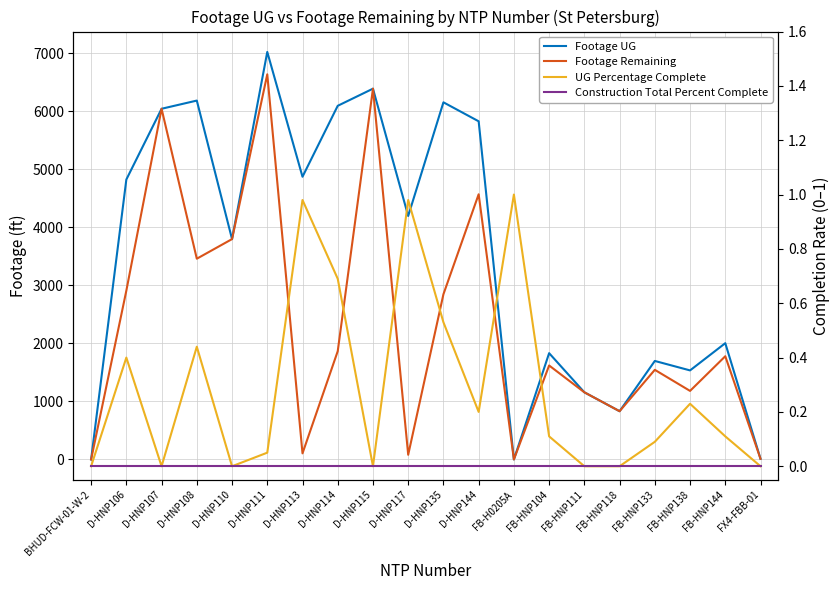

What is the label of the 16th point from the left?

FB-HNP118